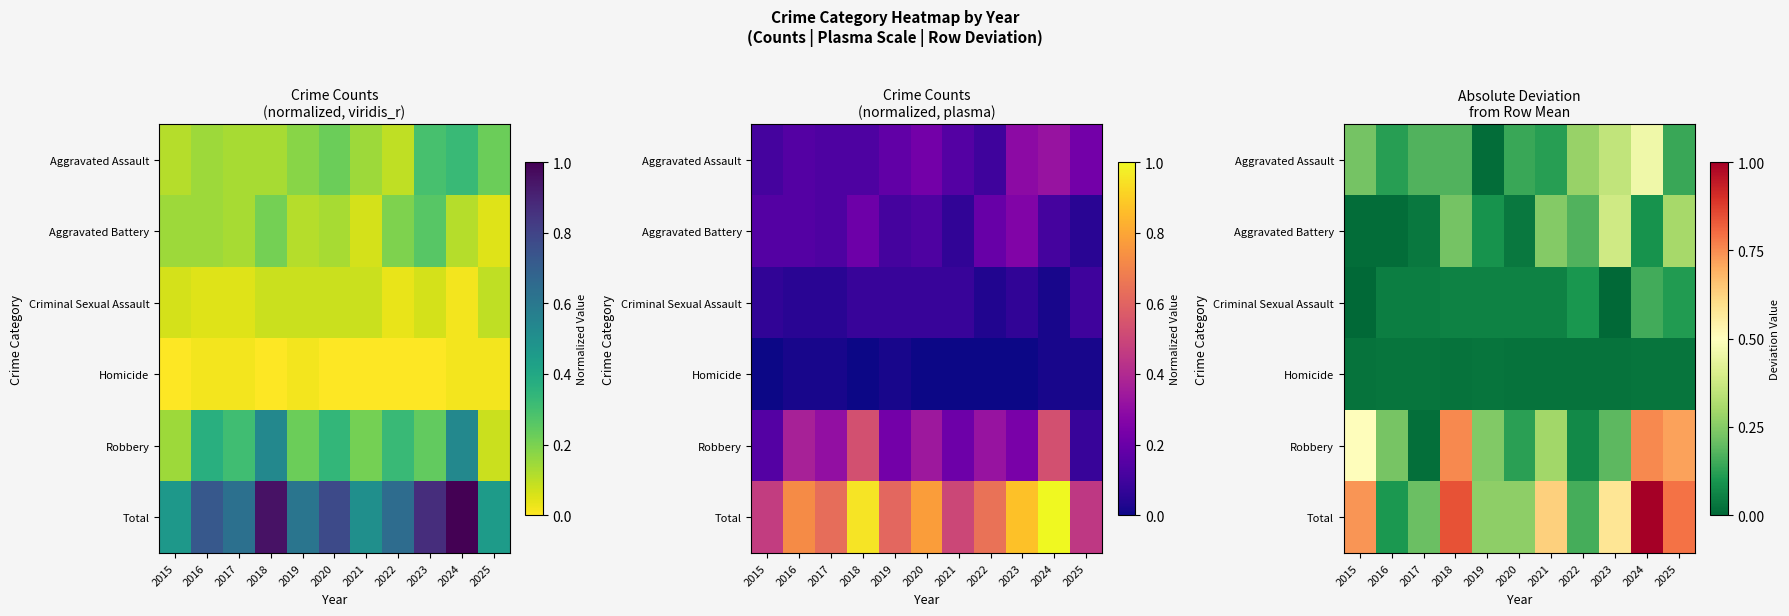

Where is Total nearest to the value 0?

2016